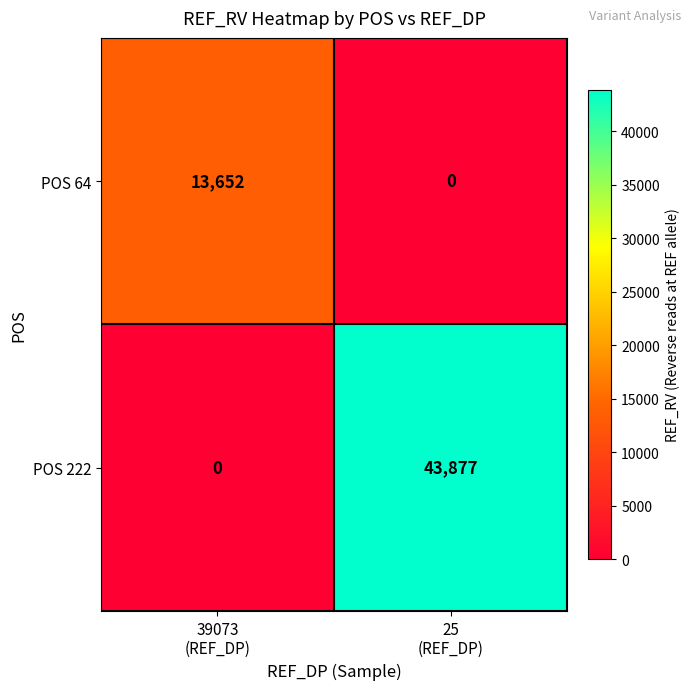

What is the total value across all series at 39073
(REF_DP)?

13652